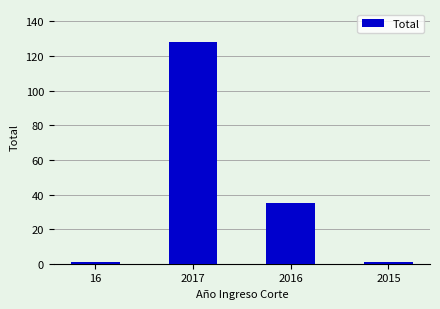

What is the label of the 2nd bar from the right?

2016